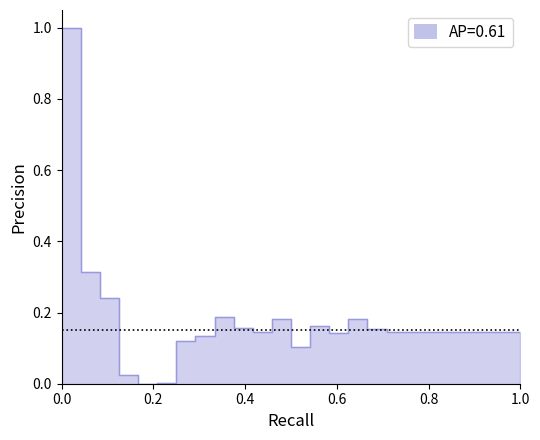

How many values are above zero?

24